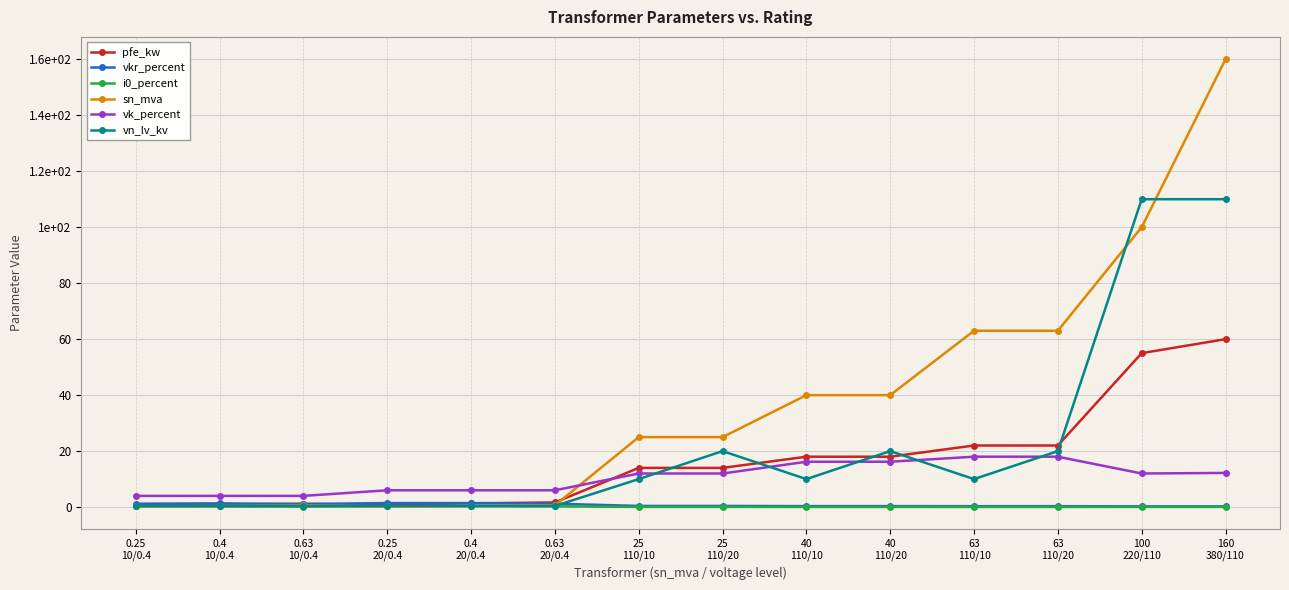

Does the chart have visible grid lines?

Yes